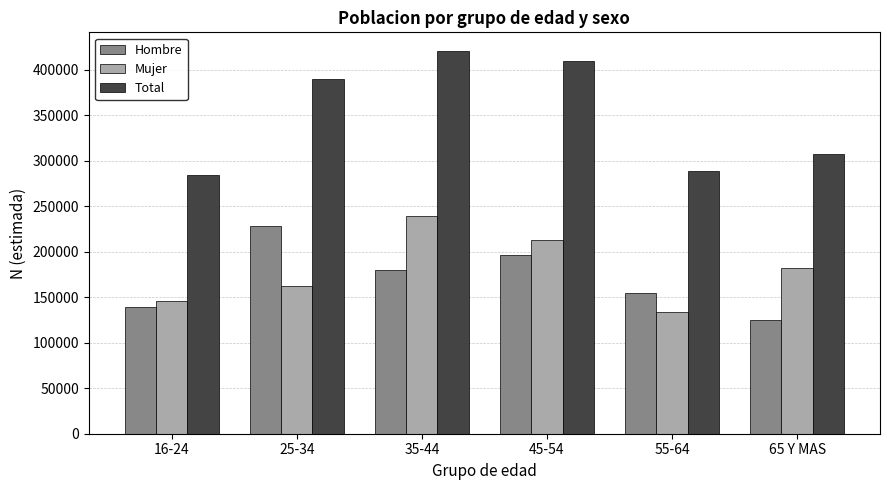

How many bars are there in total?

18